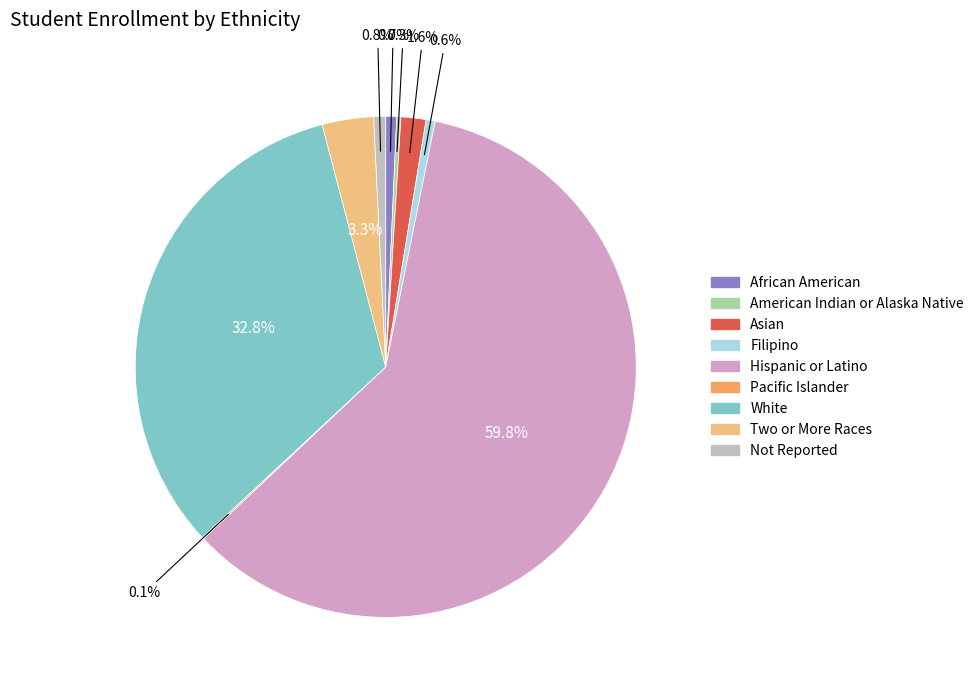

What percentage is NOT represented by Hispanic or Latino?

40.2%